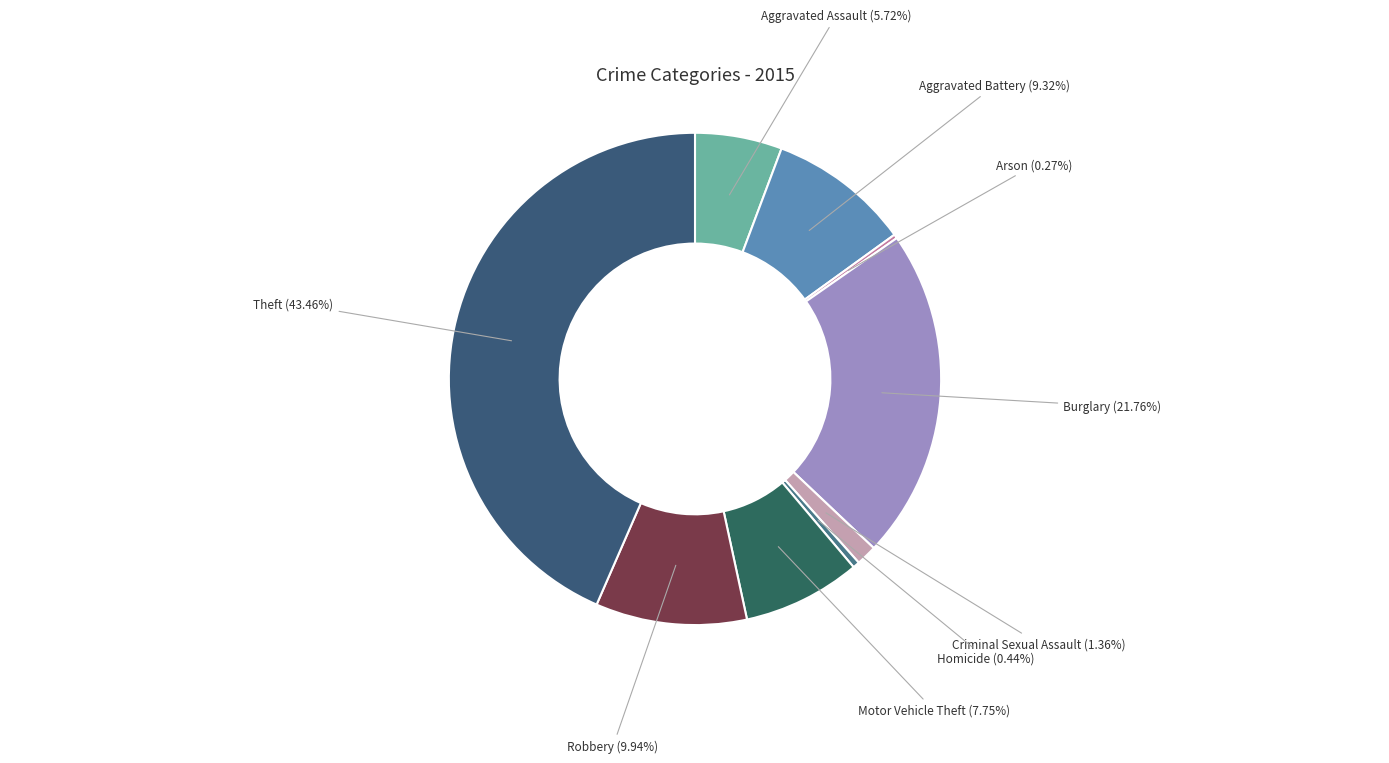

How many segments does this pie chart have?

9